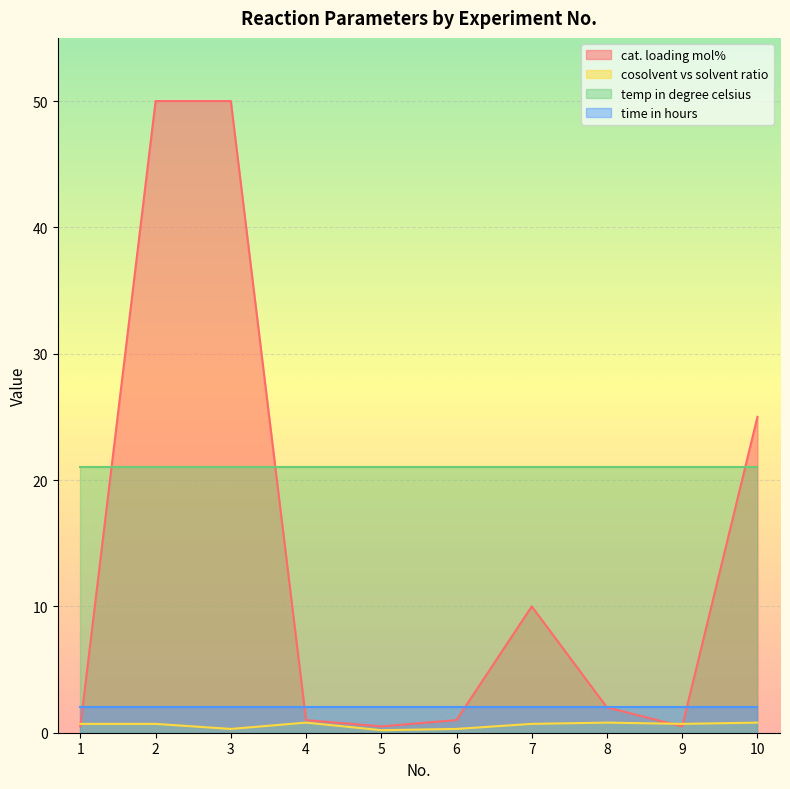

Which series has the largest range (max minus min)?

cat. loading mol%